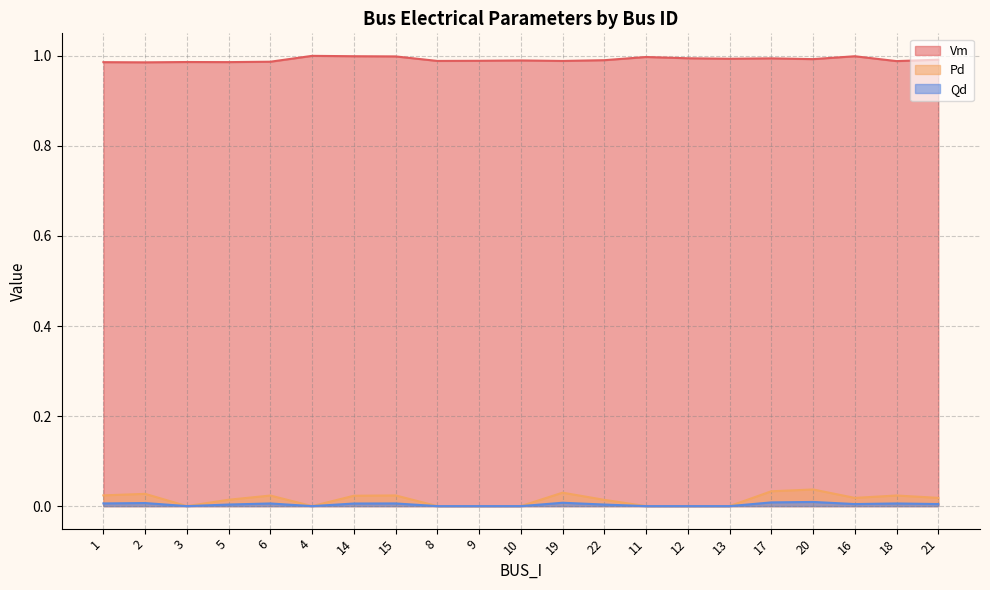

What are all the series names shown in the legend?

Vm, Pd, Qd